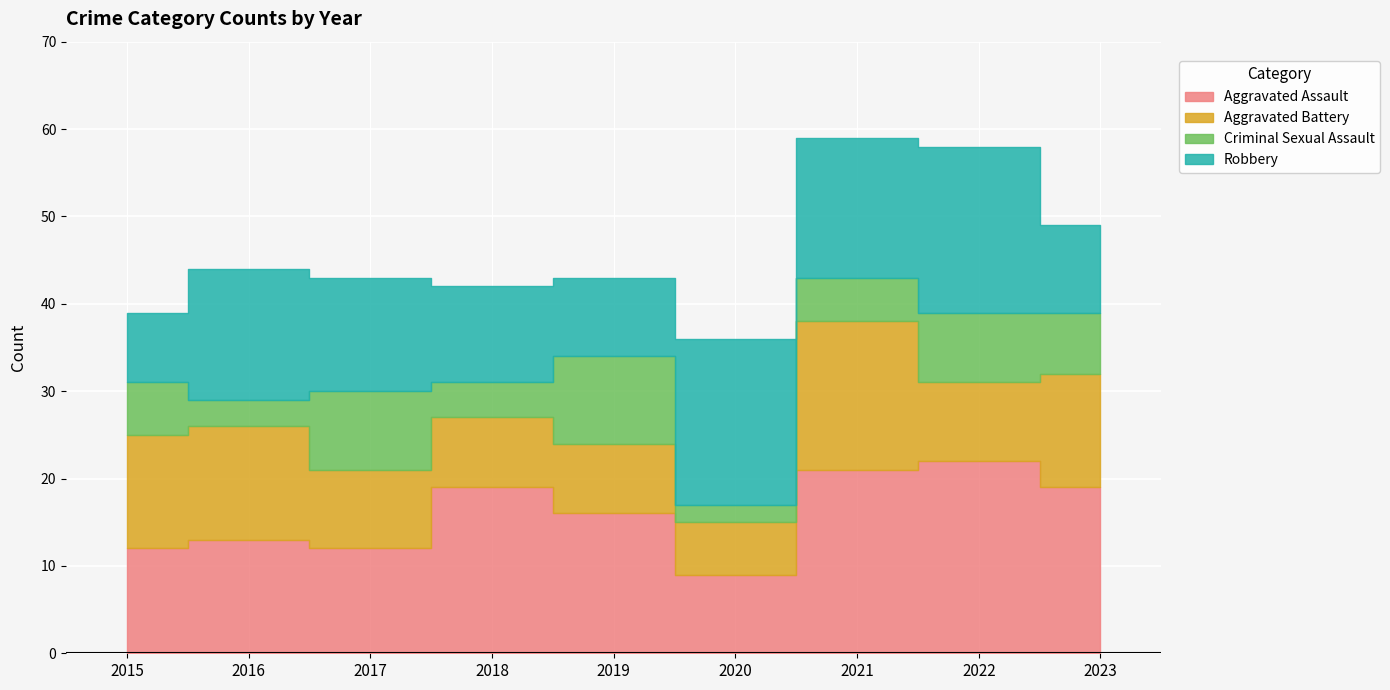

What is the lowest value of the Robbery series?

8